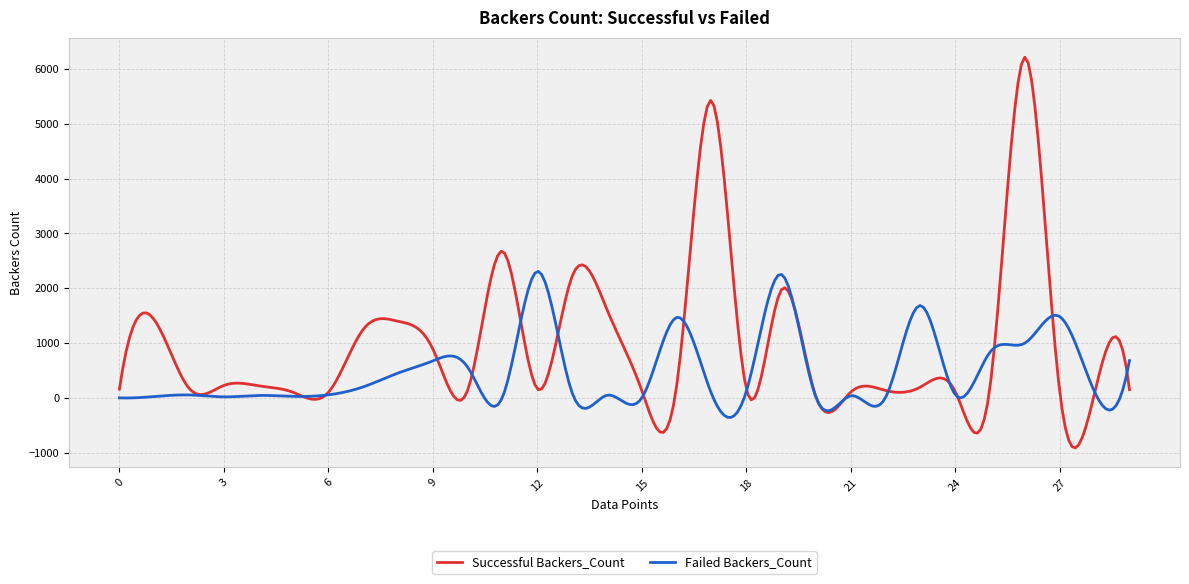

Does the chart display data point markers on the line(s)?

No